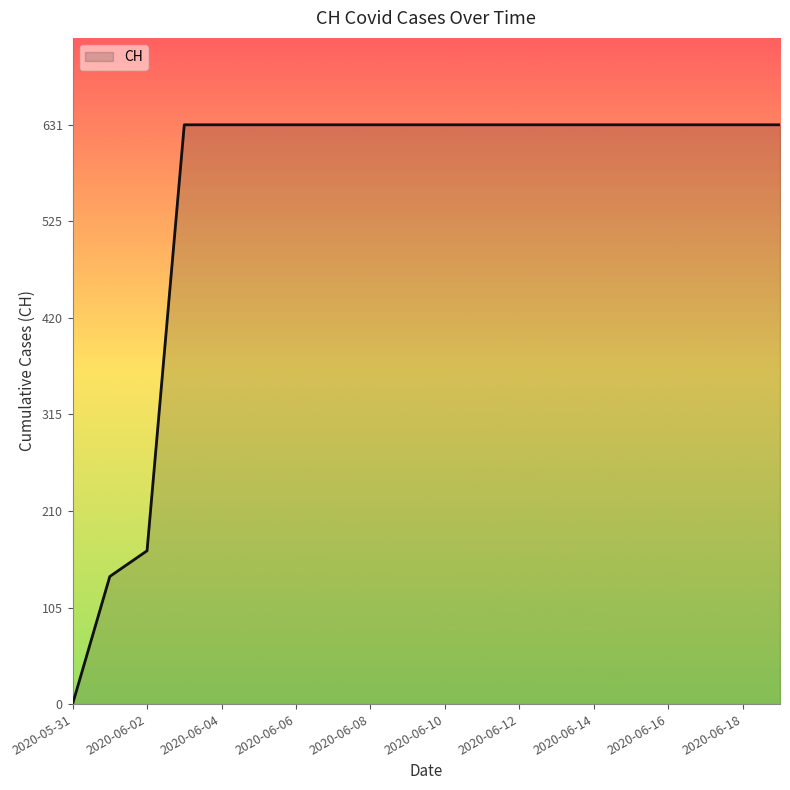

What is the maximum value shown in the chart?

631